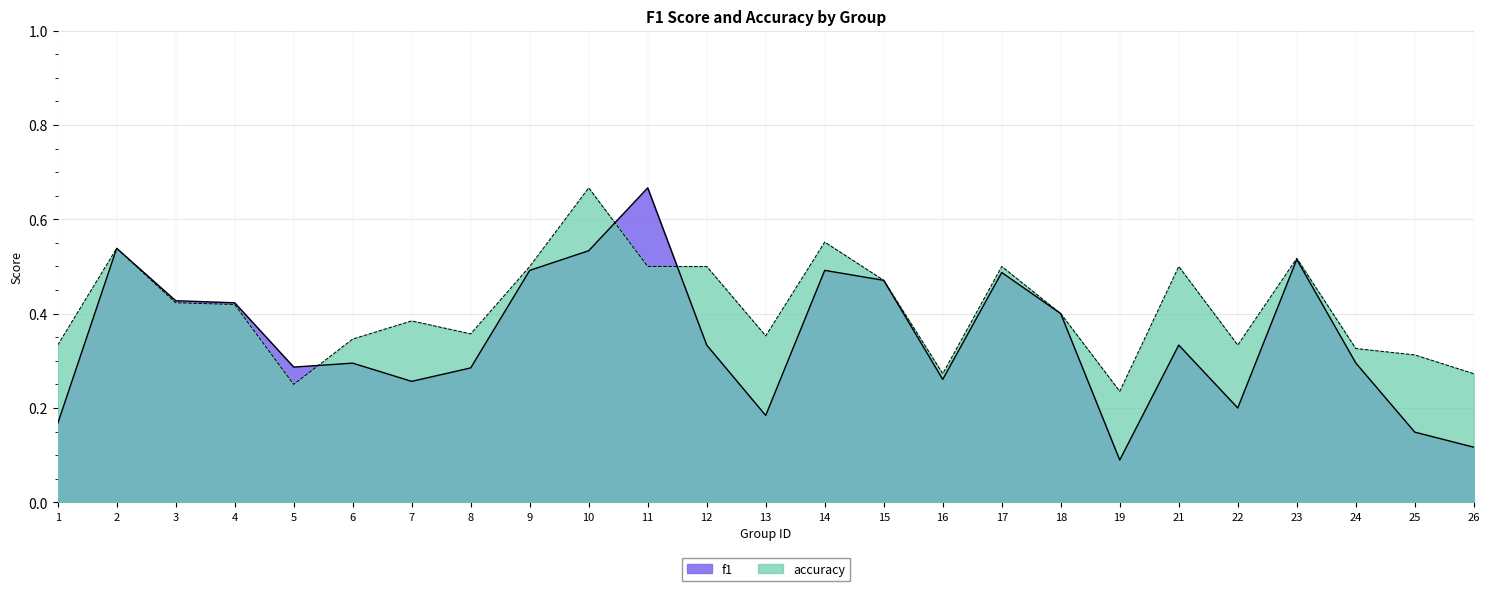

True or false: accuracy has a value of 0.5 at 23.

True